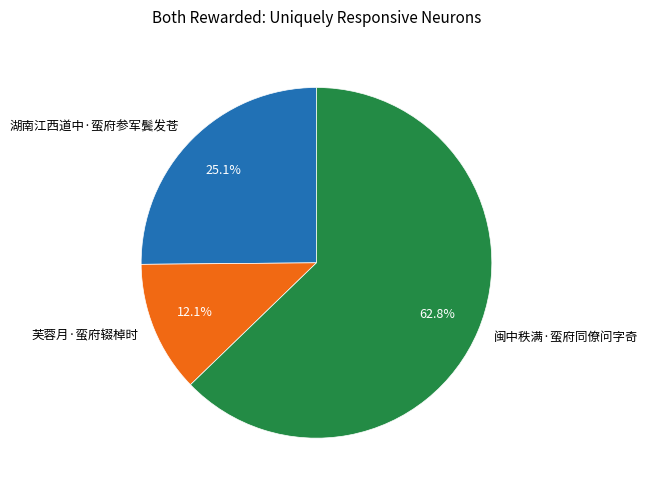

Rank the categories by value from lowest to highest.

芙蓉月·蛮府辍棹时, 湖南江西道中·蛮府参军鬓发苍, 闽中秩满·蛮府同僚问字奇